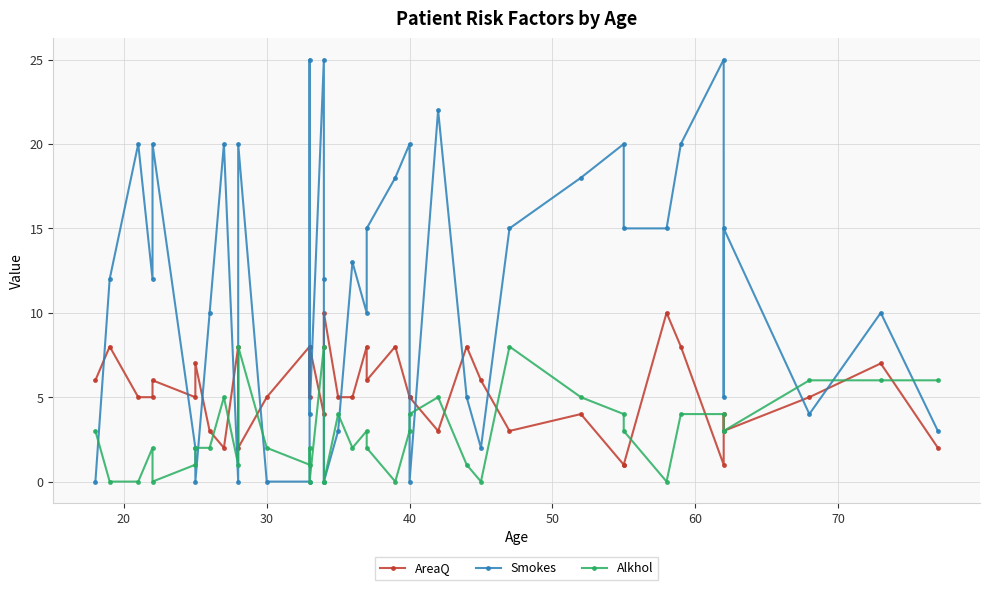

True or false: AreaQ has more than 1 interior local peaks.

True